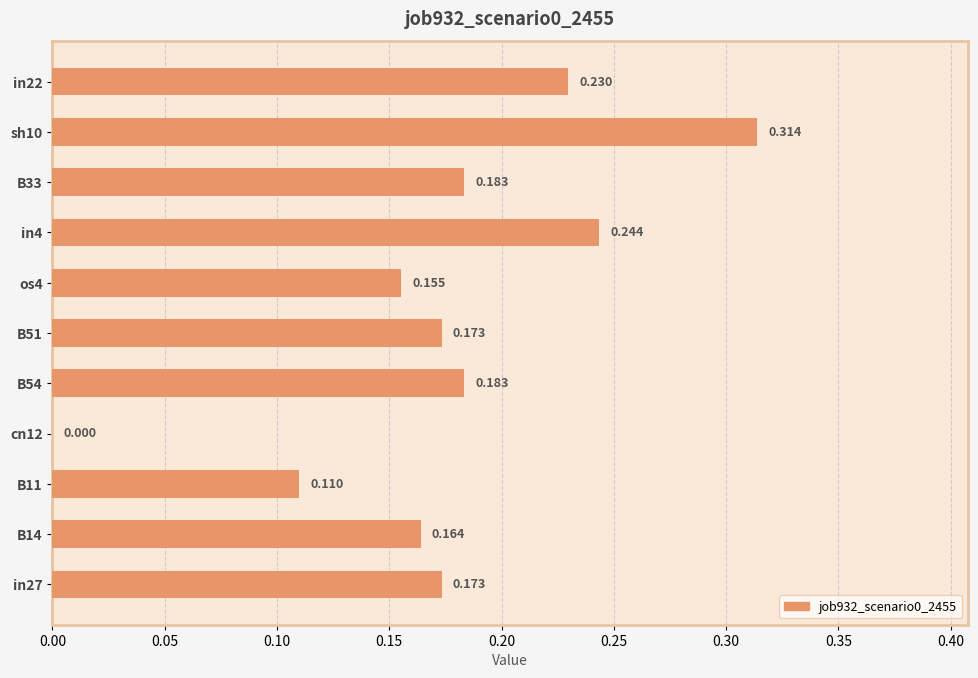

How many data points does each series have?

11